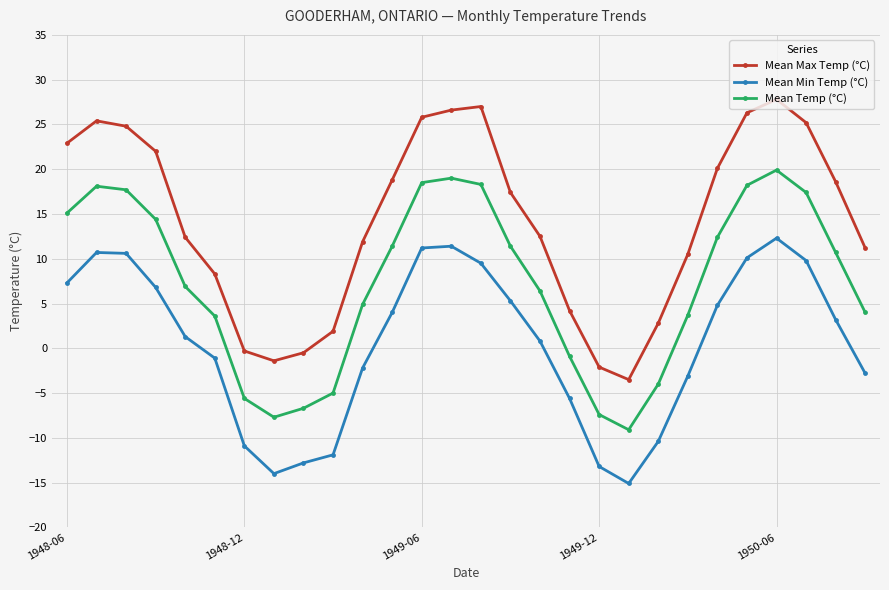

What is the minimum value shown in the chart?

-15.1